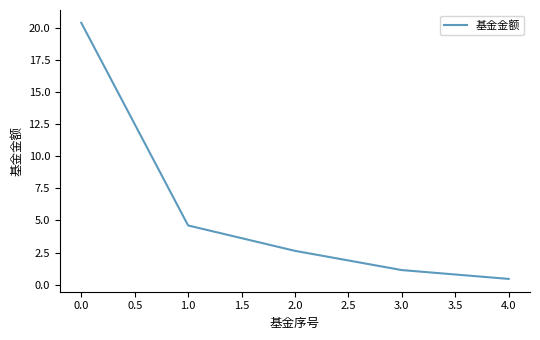

What is the difference between the second highest and minimum values?

4.2